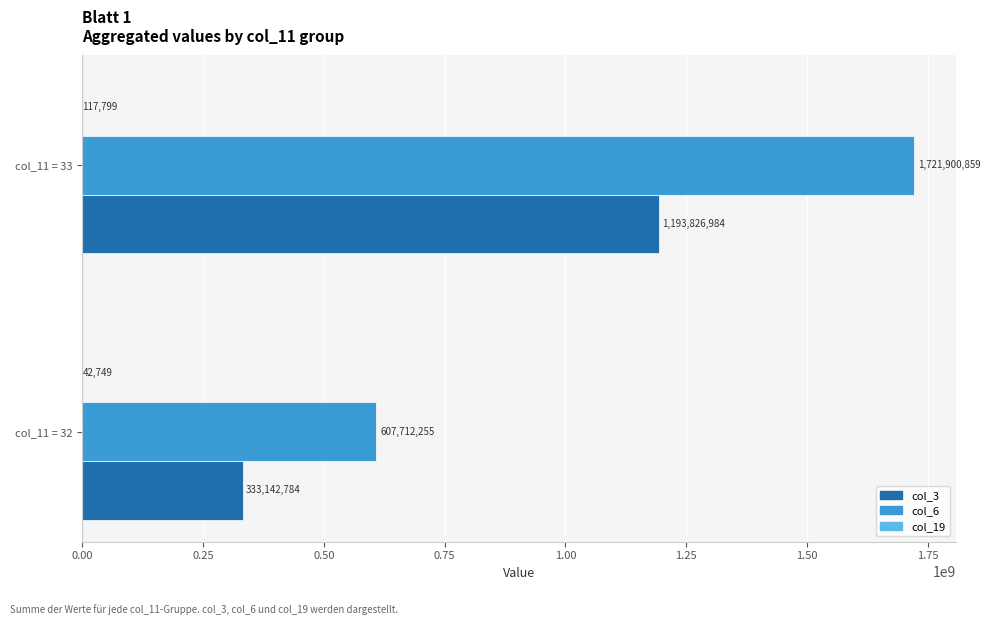

Which label corresponds to the largest value in the chart?

col_11 = 33